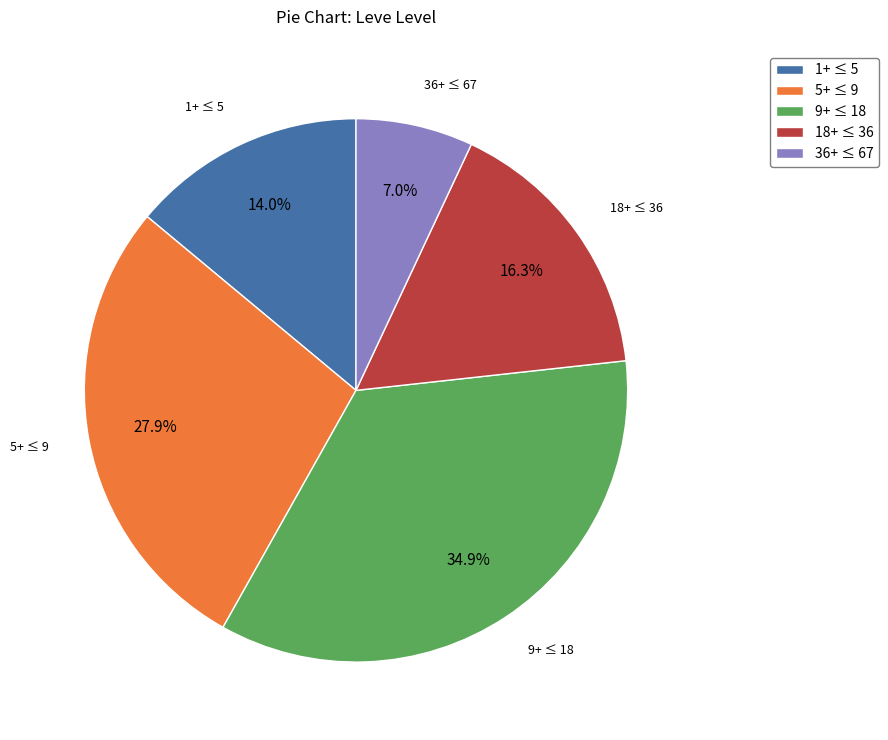

What is the largest slice in the pie chart?

9+ ≤ 18